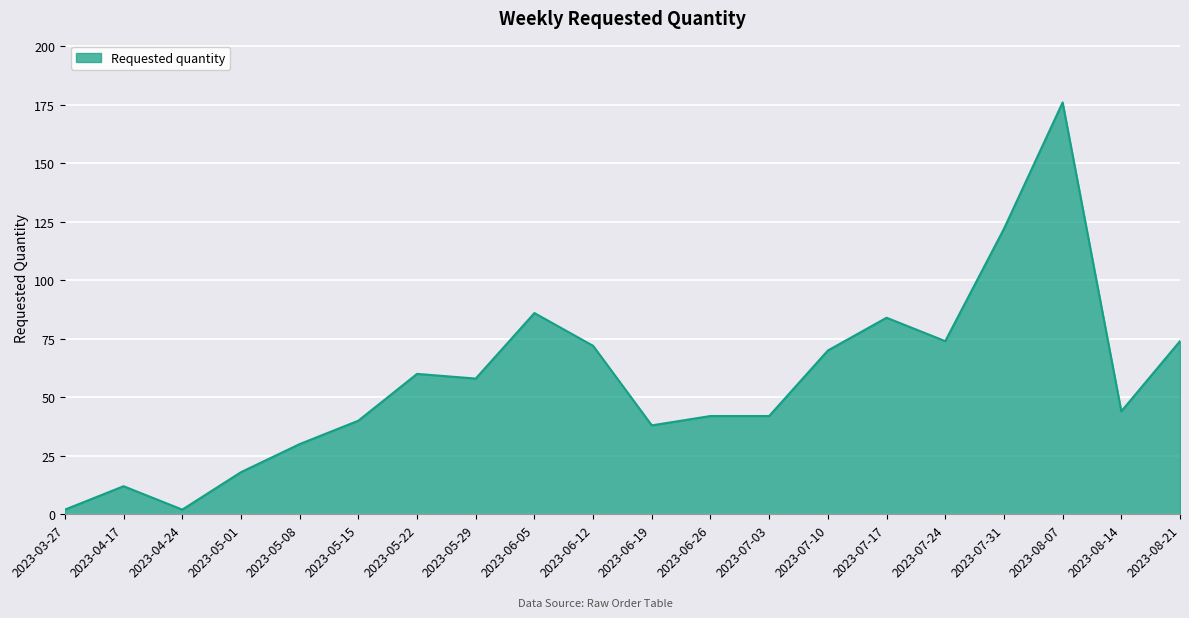

How many values are below 58?

10